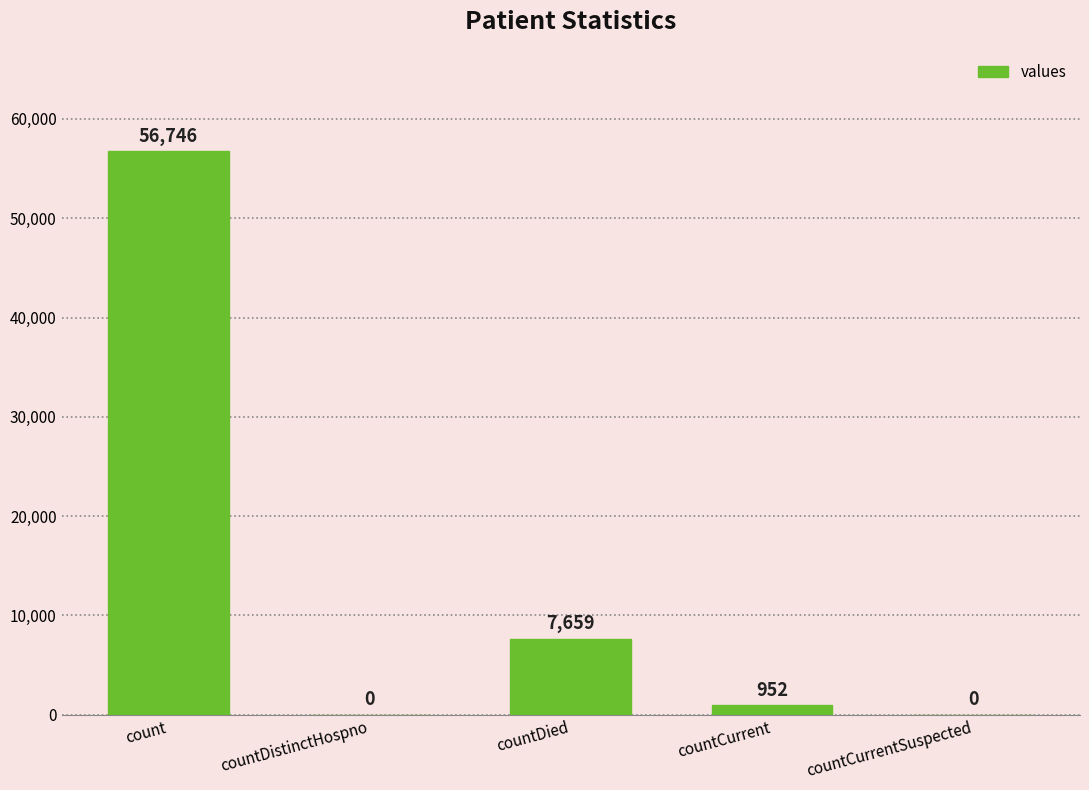

How many positive values are there?

3